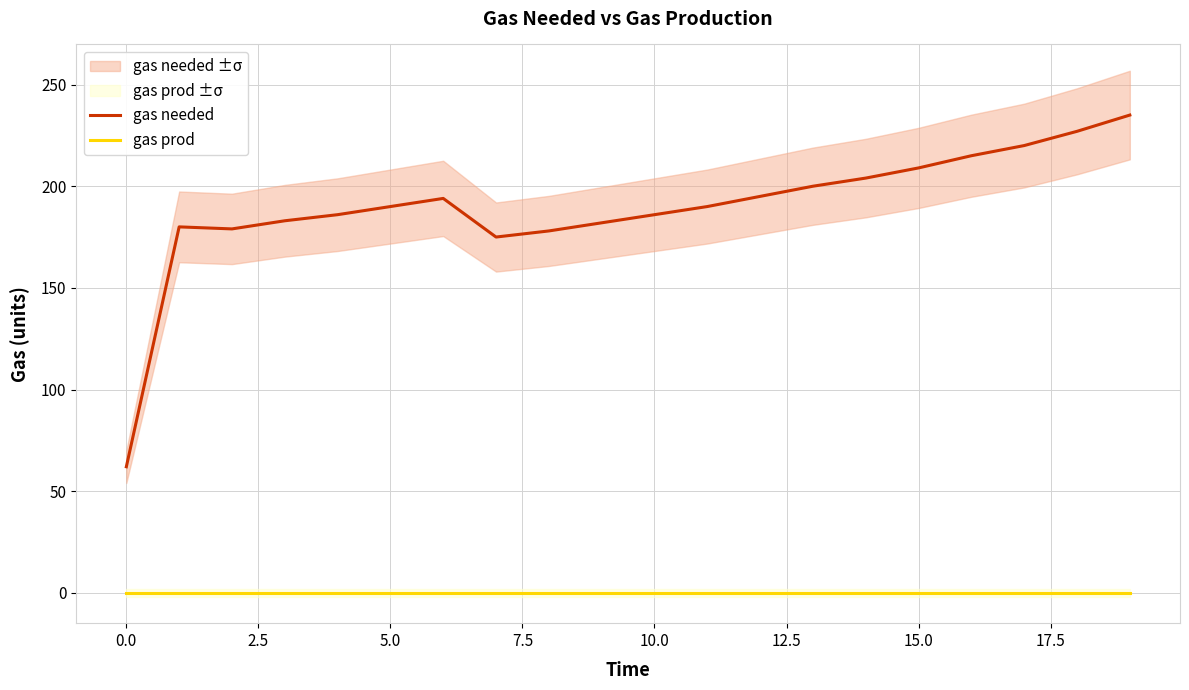

The value of gas prod at 10.0 is 0. True or false?

True